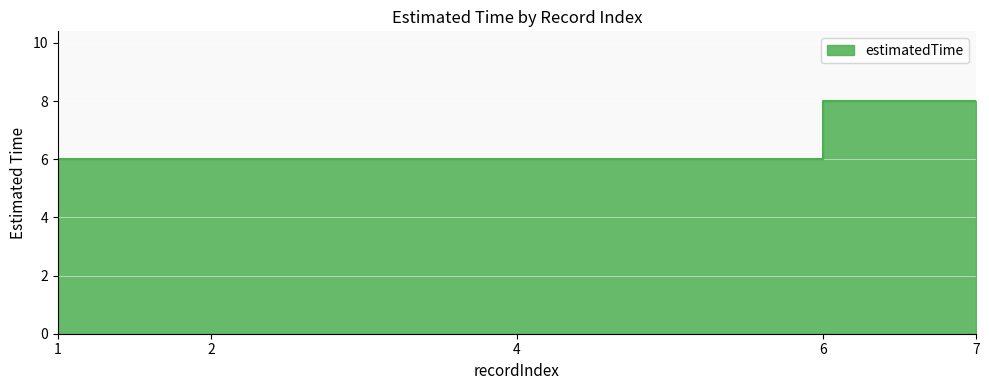

How many lines are shown in the chart?

1